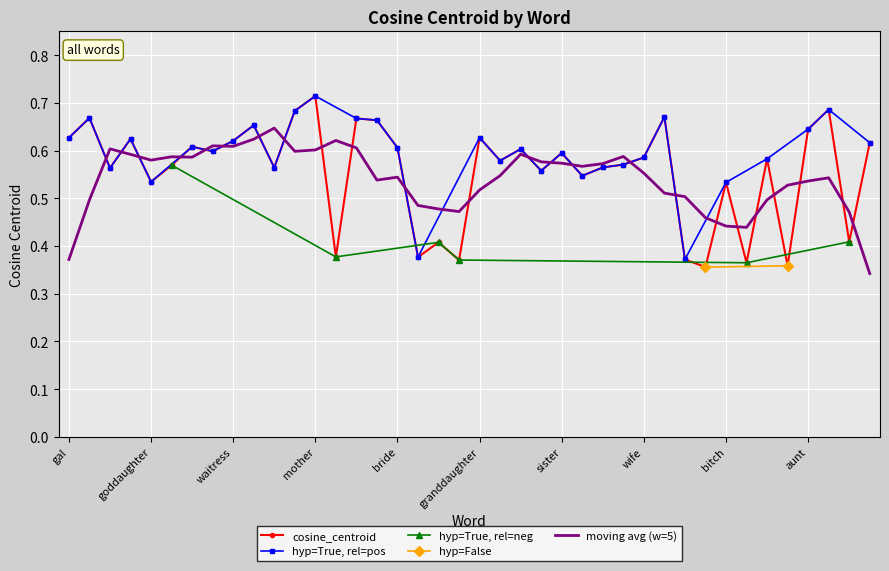

What is the greatest value displayed?

0.7